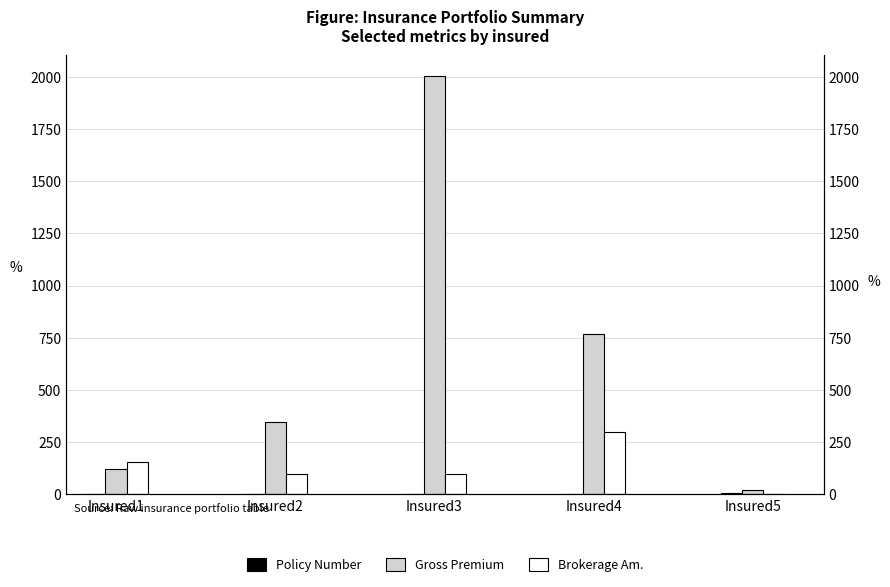

Reading left to right, what are all the values shown in this chart?

Policy Number: Insured1=1.0	Insured2=2.0	Insured3=3.0	Insured4=4.0	Insured5=5.0
Gross Premium: Insured1=123.0	Insured2=345.0	Insured3=2003.0	Insured4=769.0	Insured5=23.0
Brokerage Am.: Insured1=156.1	Insured2=100.0	Insured3=100.2	Insured4=300.0	Insured5=1.1